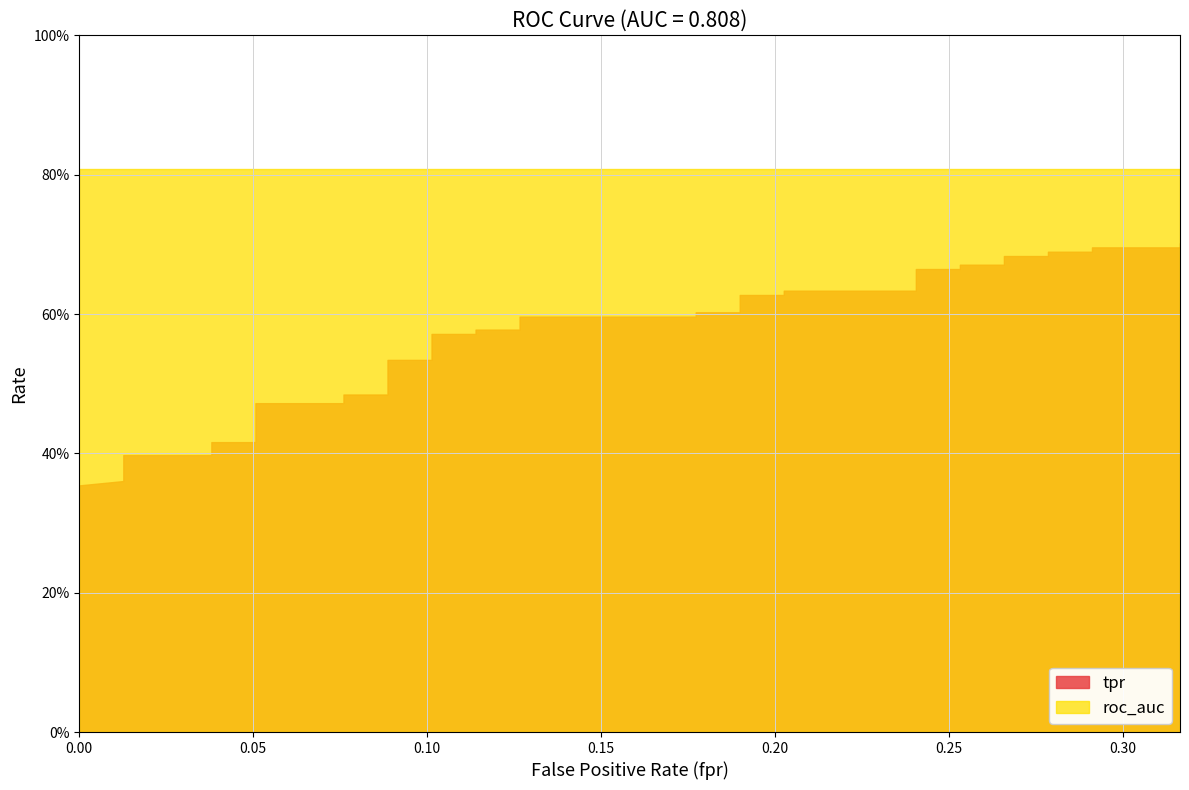

How many lines are shown in the chart?

2